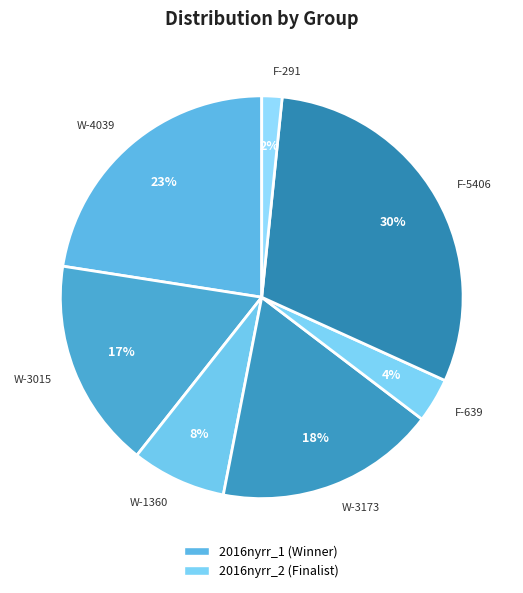

Which slice is the largest?

F-5406